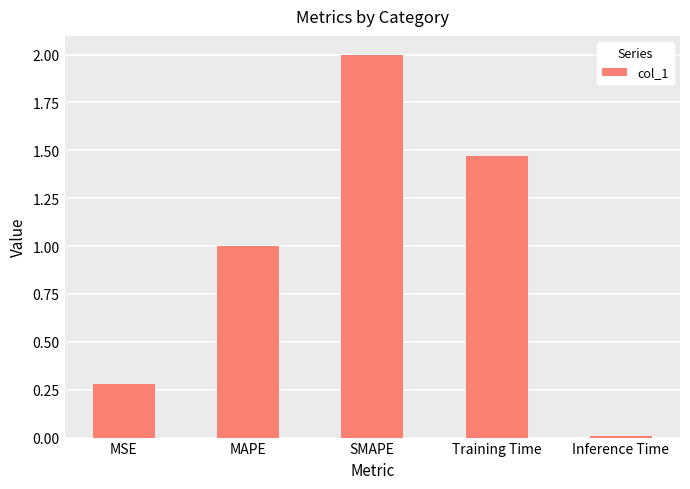

The value at SMAPE is 2.6. True or false?

False